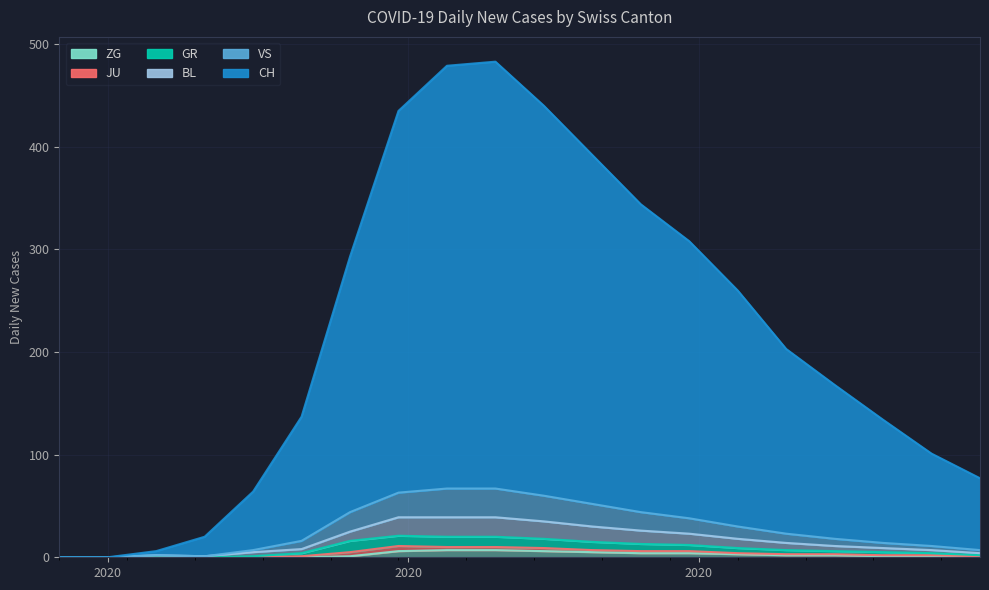

At which category does the chart reach its minimum across all series?

2020-02-25